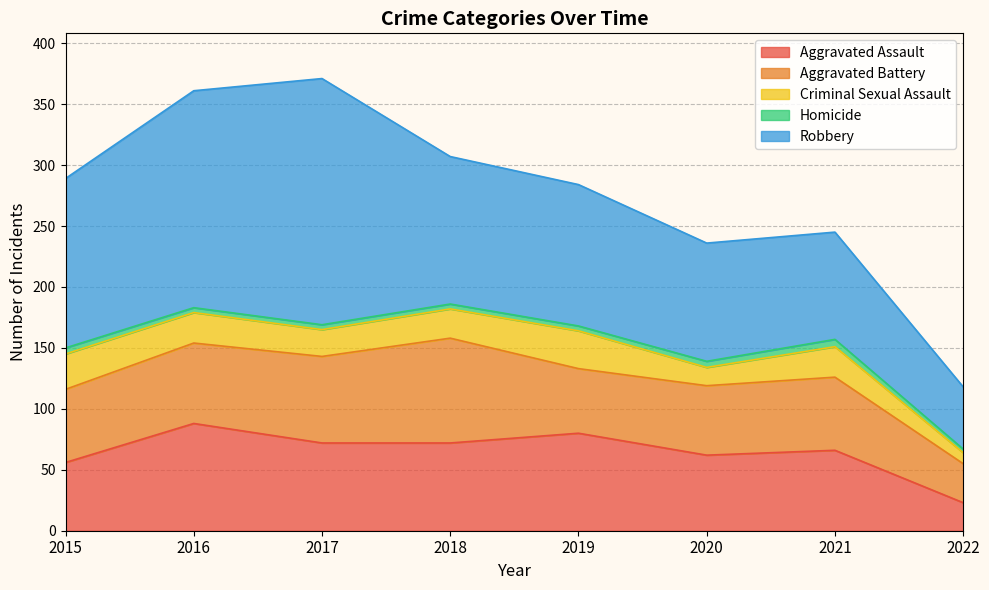

What is the sum of the Robbery values at 2019 and 2015?

255